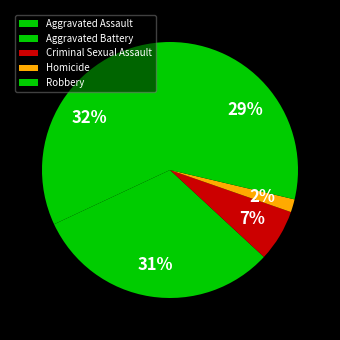

To the nearest percent, what is the combined percentage of Homicide and Criminal Sexual Assault?

8%